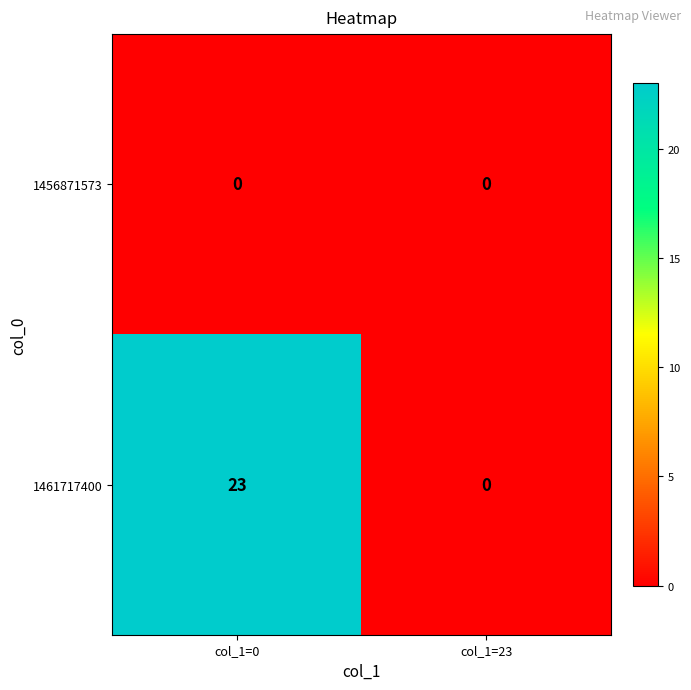

Which series has the largest total across all categories?

1461717400